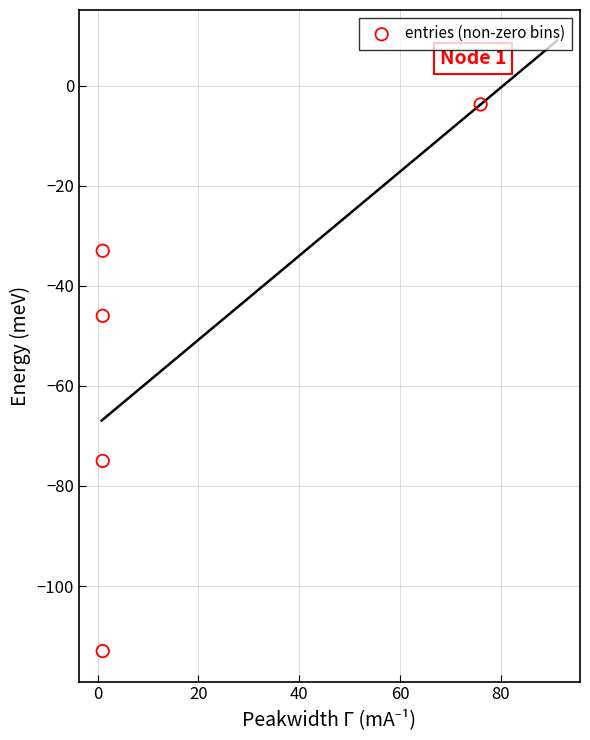

What is the range of X values (max minus min)?

75.0